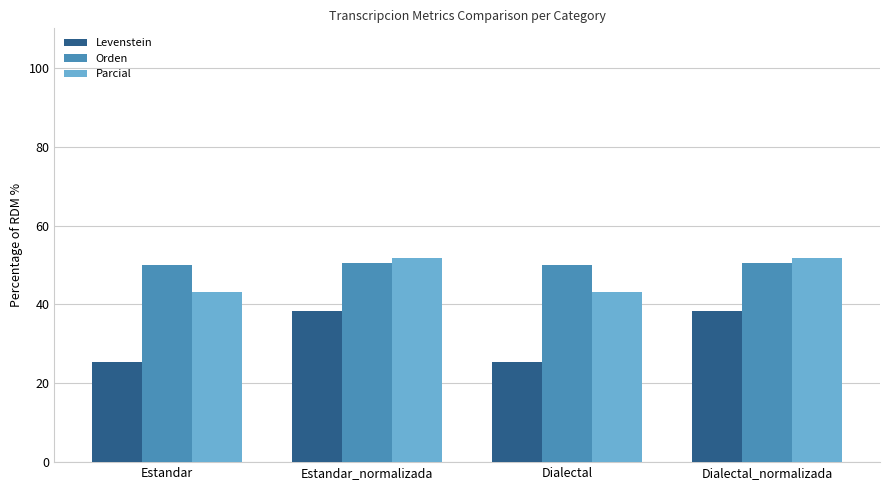

What is the total value across all series at Dialectal_normalizada?

140.7